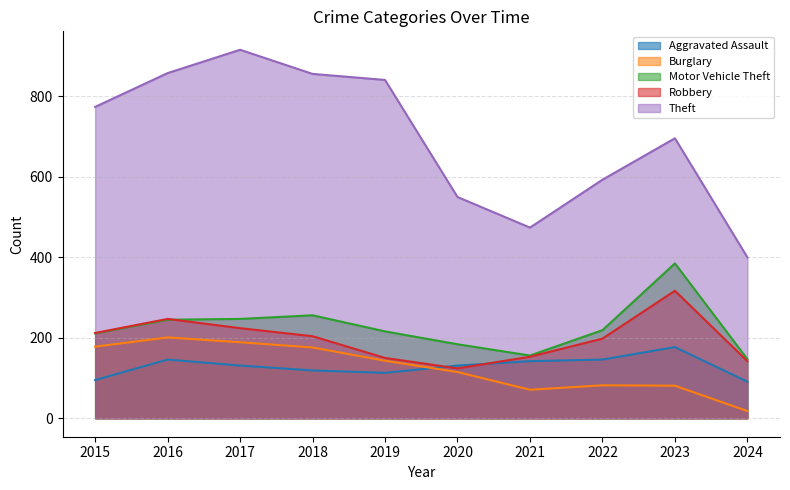

Which series changed the most between 2023 and 2024?

Theft